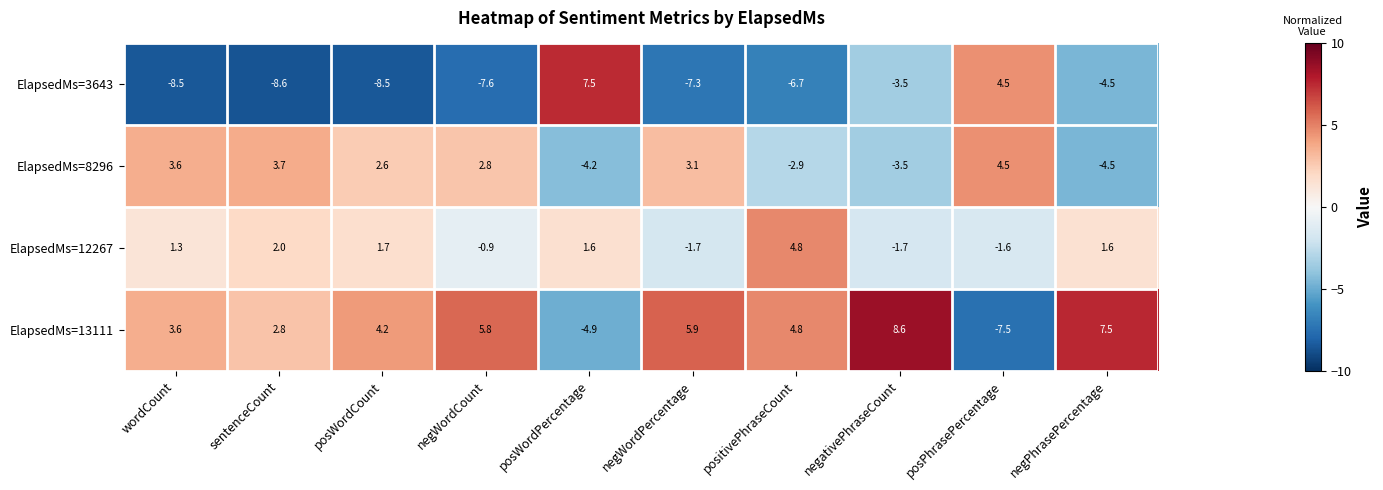

What is the difference between the ElapsedMs=3643 values at posPhrasePercentage and posWordCount?

13.0